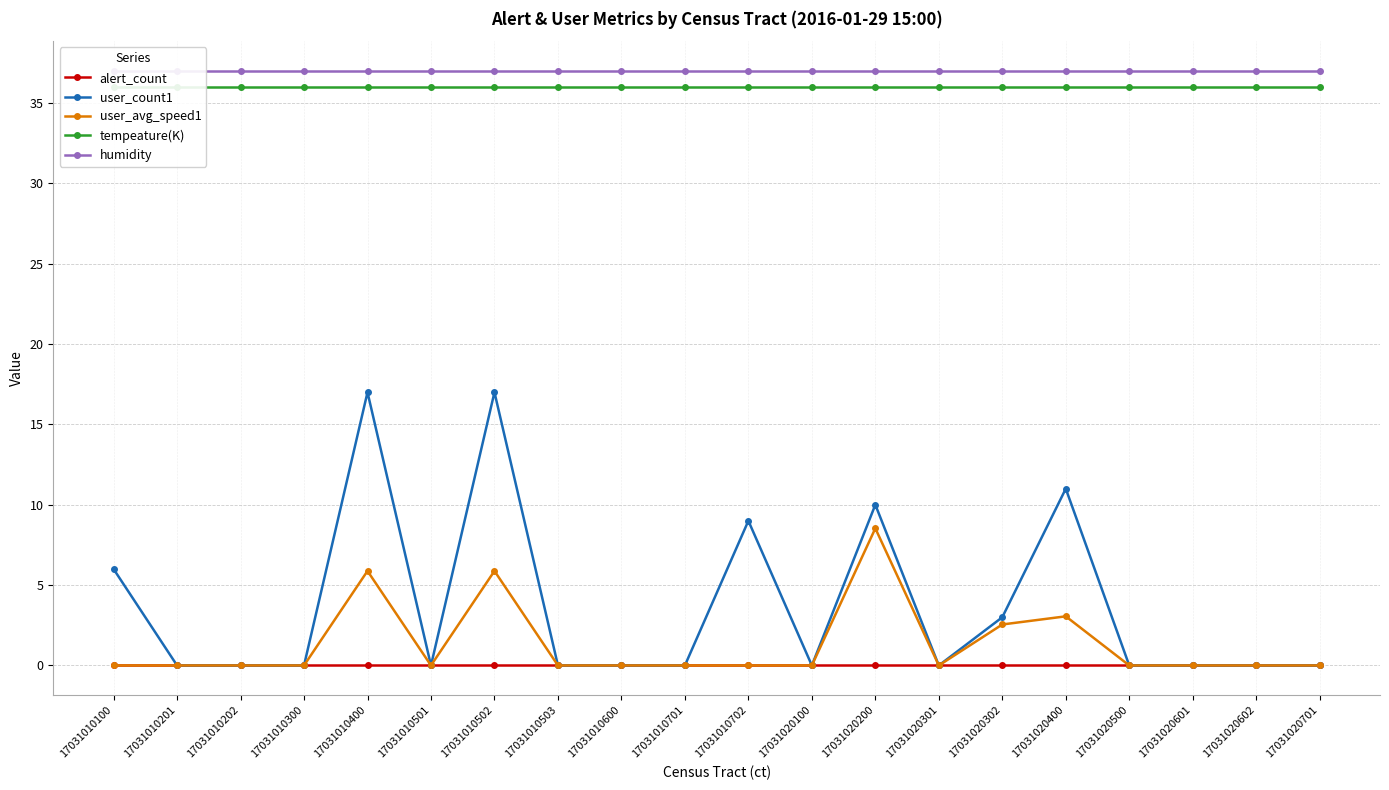

Count the number of categories in the chart.

20